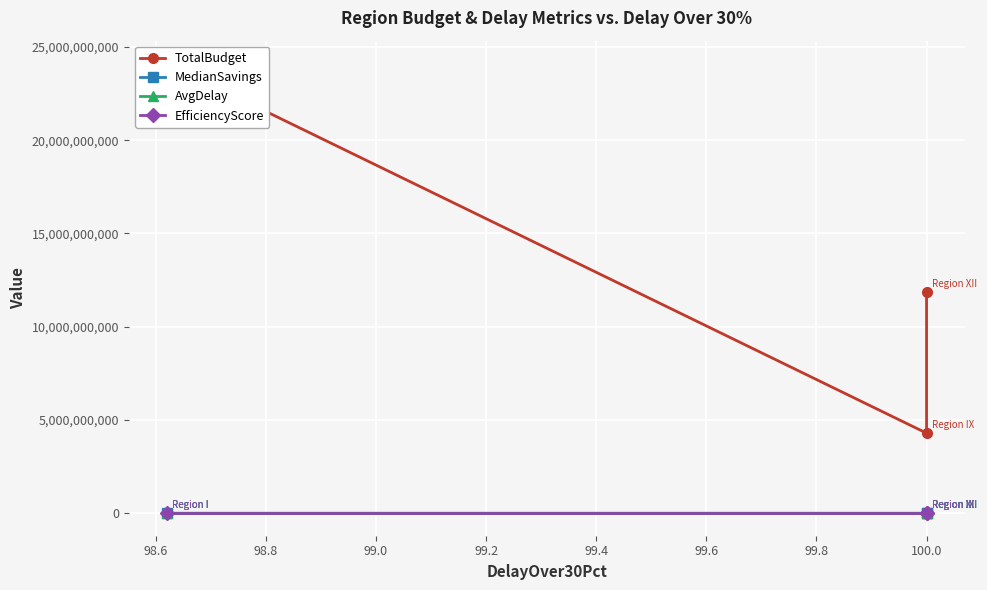

How many lines are shown in the chart?

4